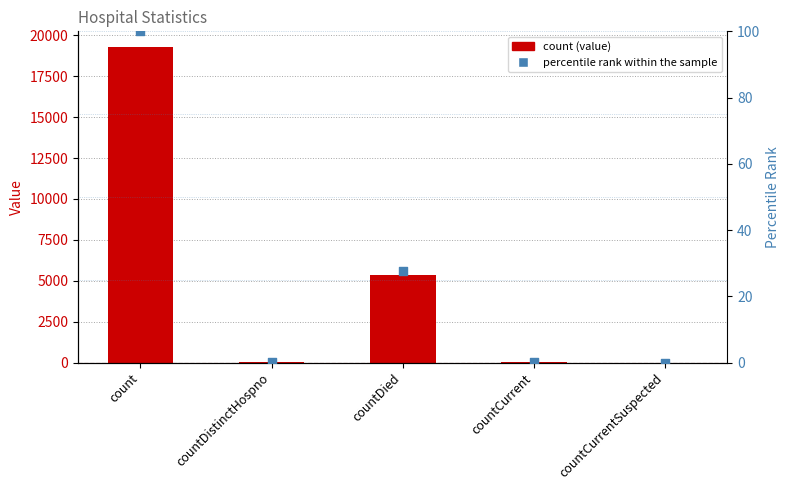

At how many categories does at least one series exceed 7929?

1